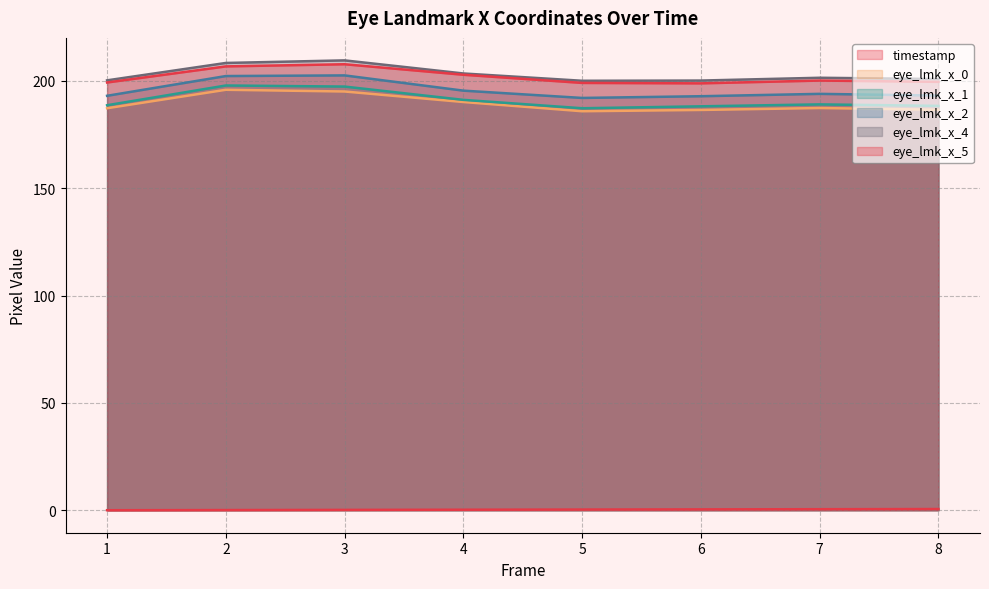

True or false: eye_lmk_x_1 (line) and eye_lmk_x_5 (line) cross at least once.

False